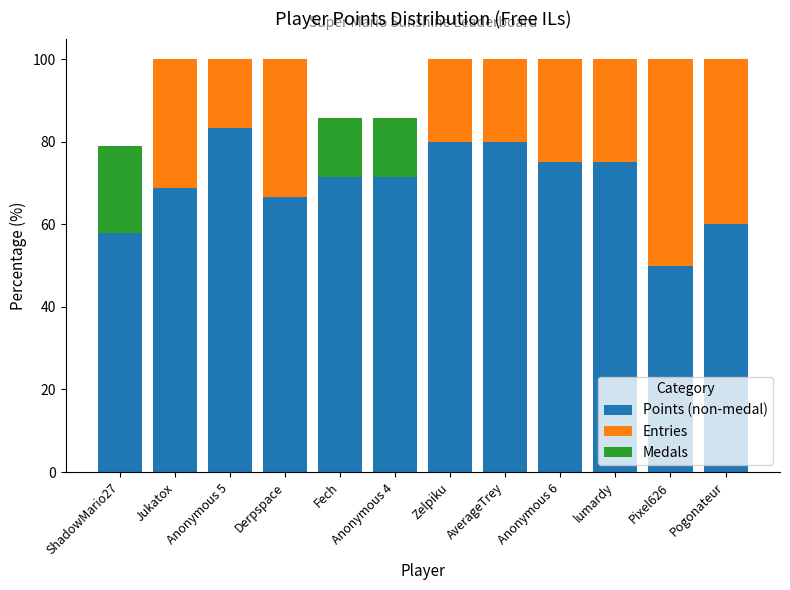

What are all the series names shown in the legend?

Points (non-medal), Entries, Medals